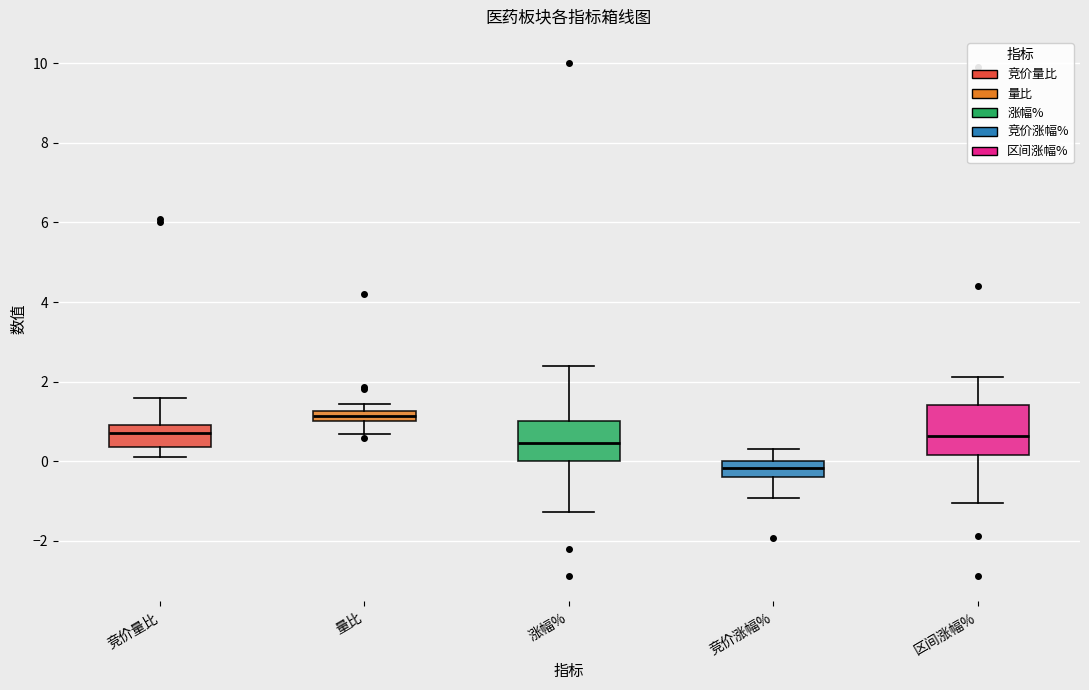

Which box has the lowest median line?

竞价涨幅%